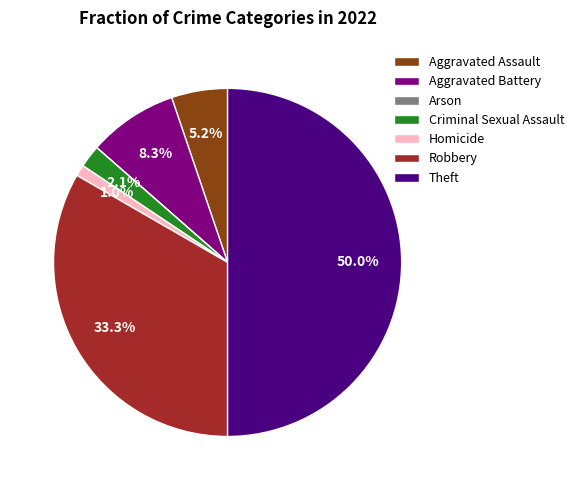

Which slice is the largest?

Theft